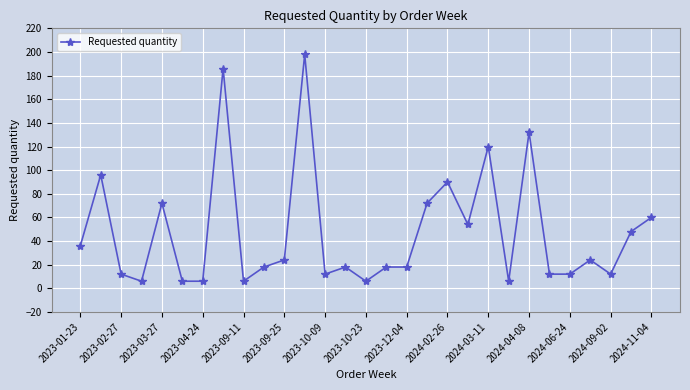

What is the smallest value displayed?

6